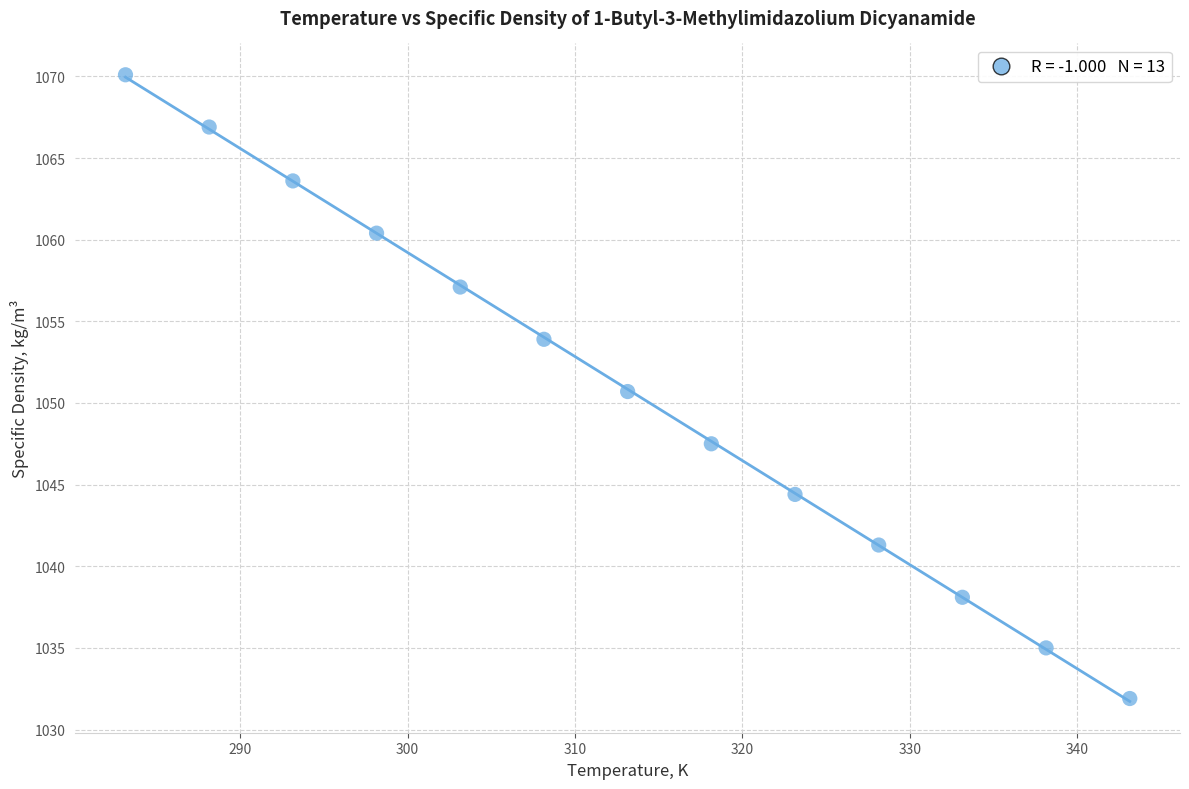

What is the range of X values (max minus min)?

60.0